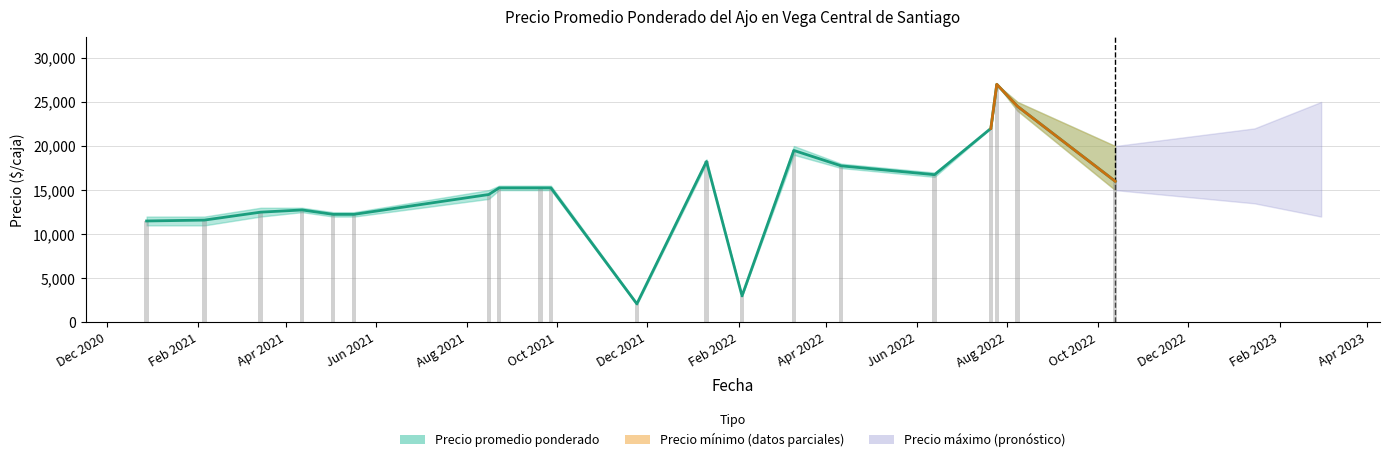

Does the chart contain stacked bars?

No